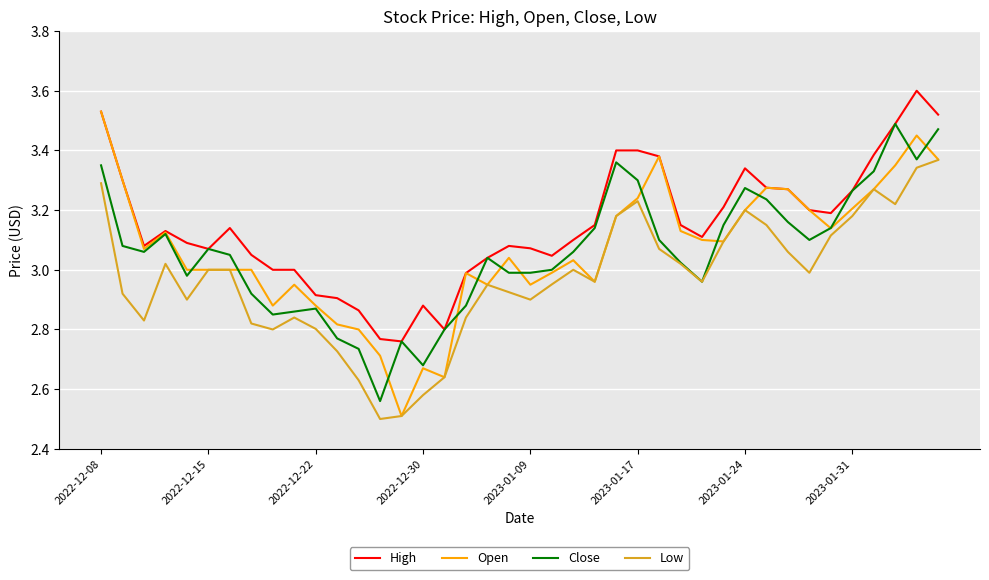

Which series has the largest total across all categories?

High